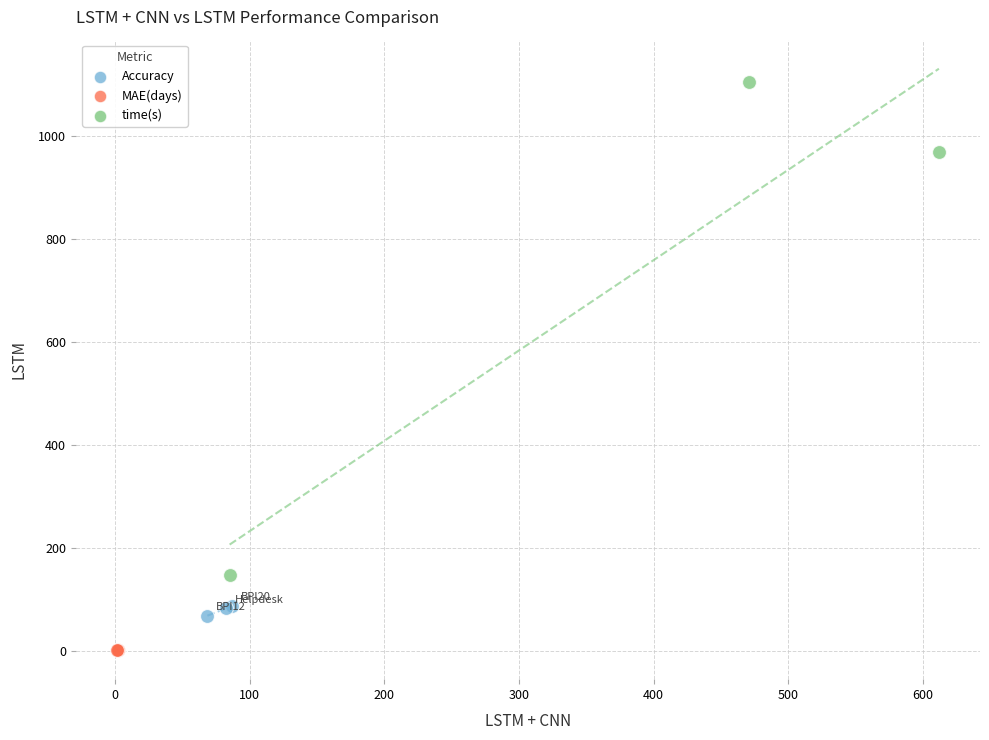

Which series has the widest spread of Y values?

time(s)